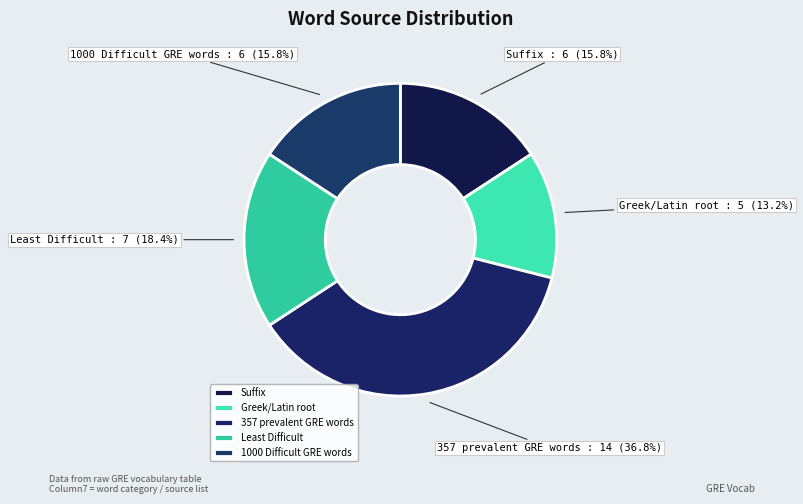

Which has a higher value, Greek/Latin root or Least Difficult?

Least Difficult